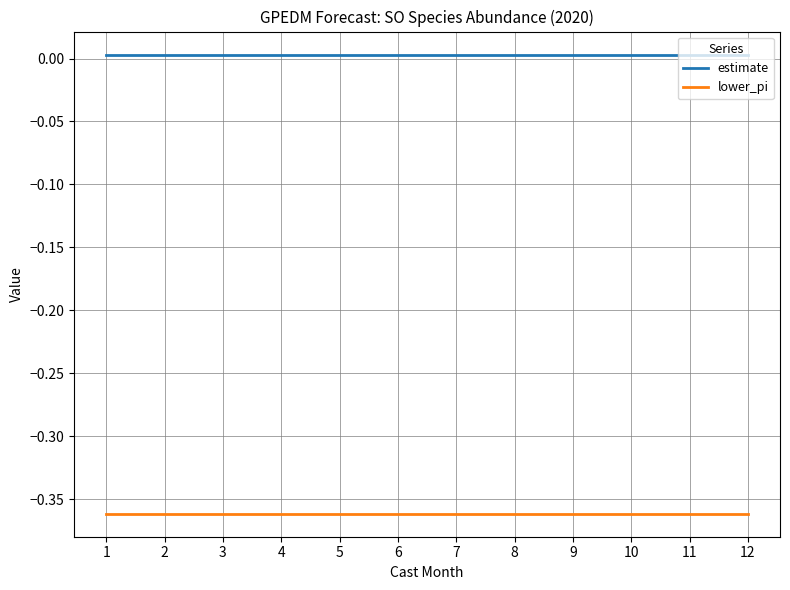

Count the number of data series in this chart.

2